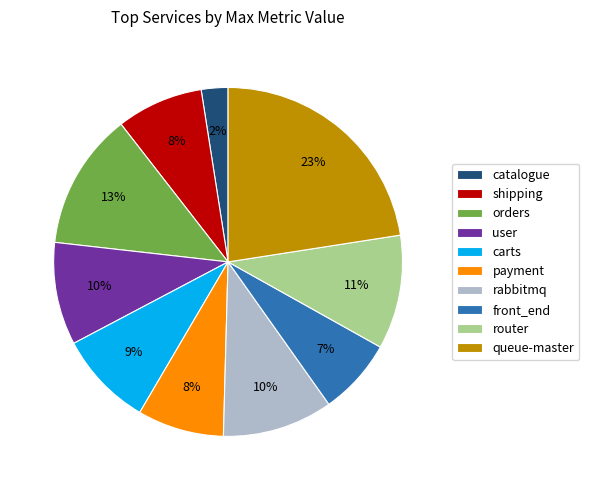

Combined, do carts and catalogue account for over 50%?

No